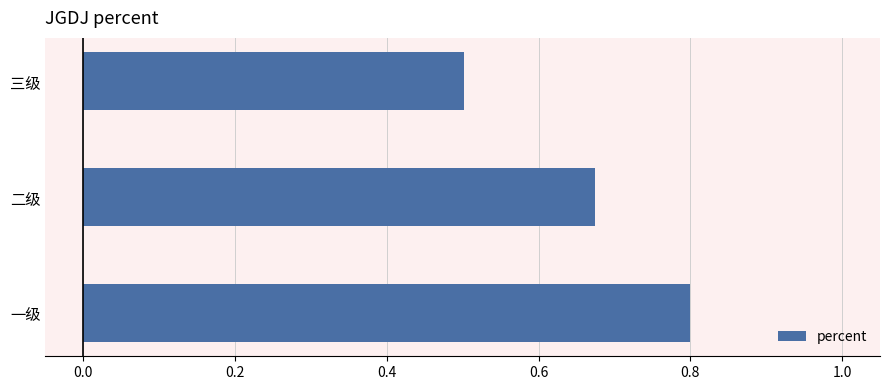

How many bars are there in total?

3